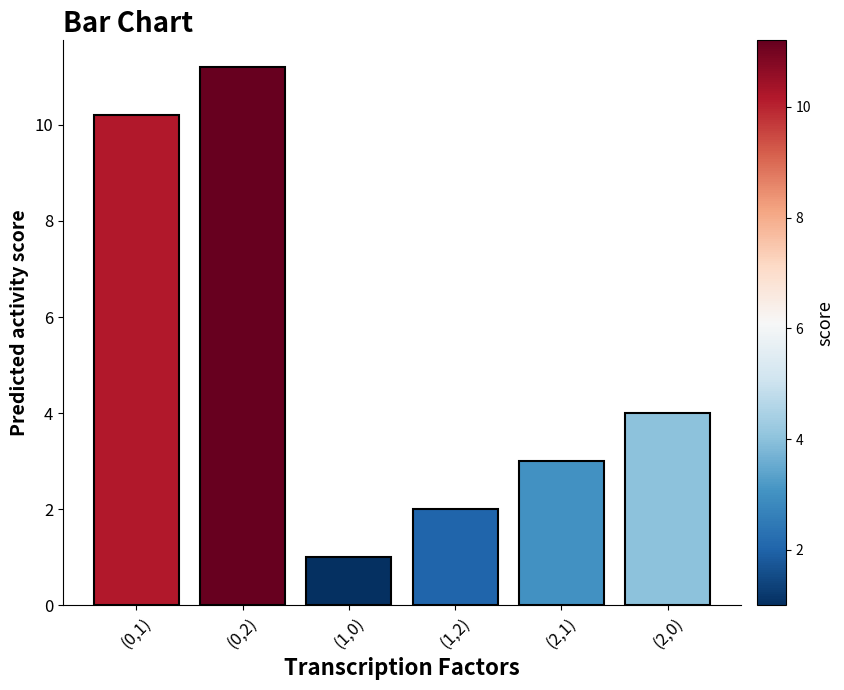

What value does the data have at (2,0)?

4.0